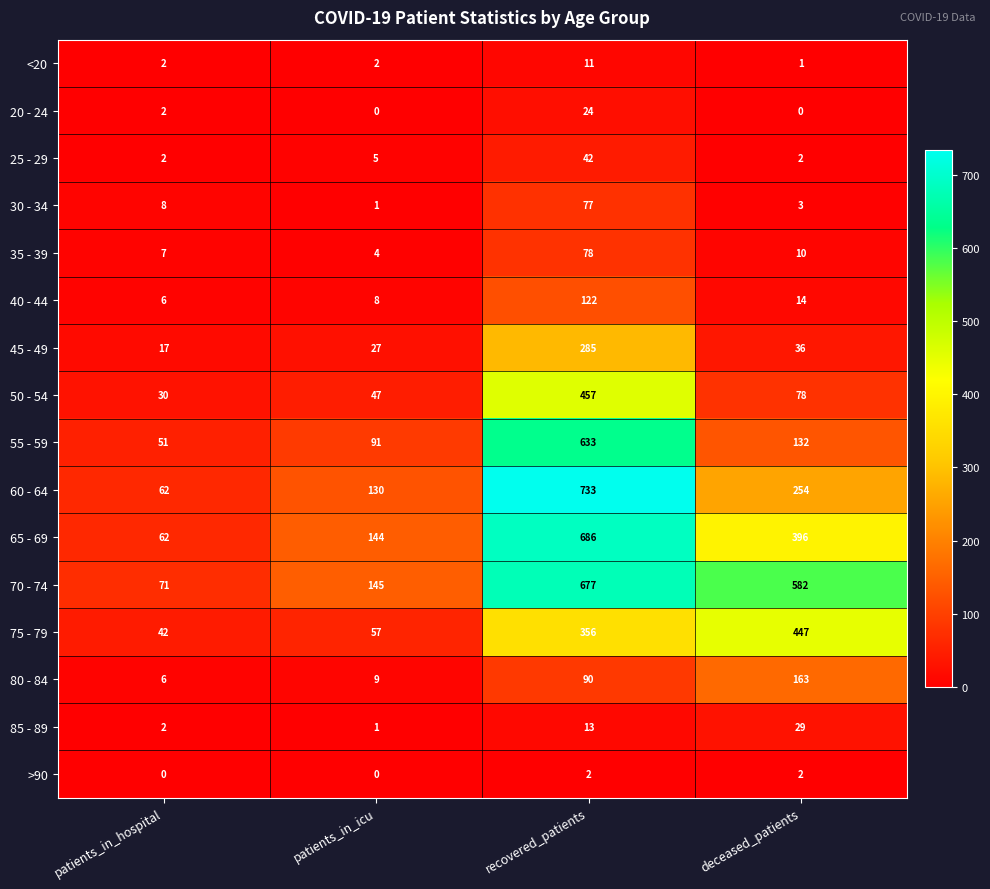

What is the difference between the maximum and minimum values in the 65 - 69 series?

624